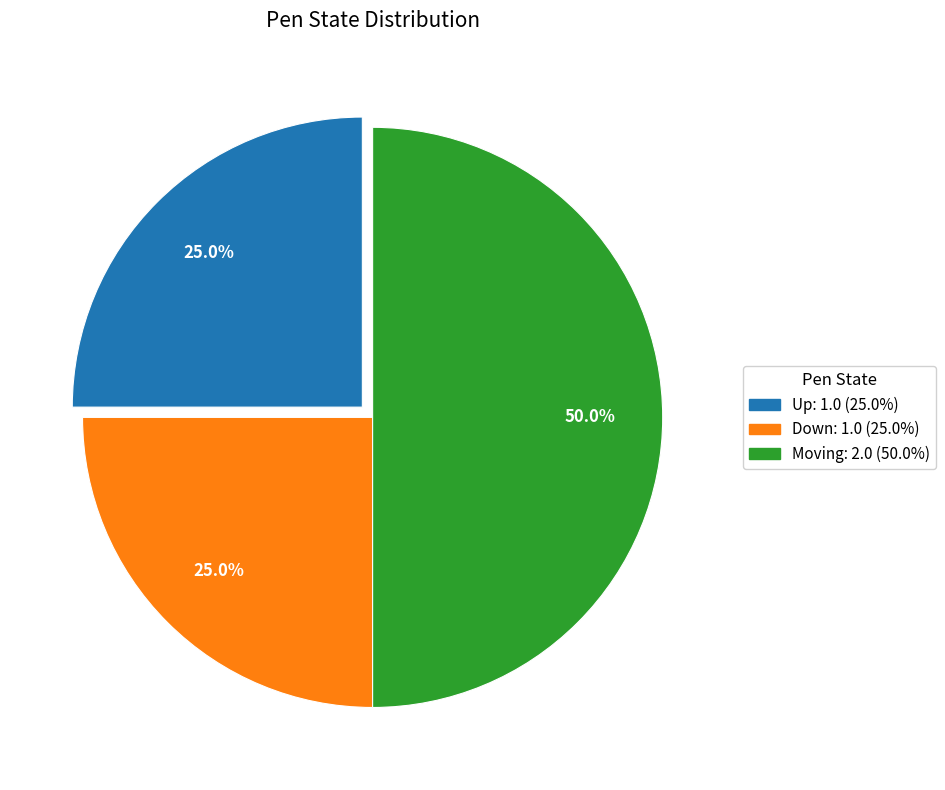

To the nearest percent, what portion does Down represent?

25%